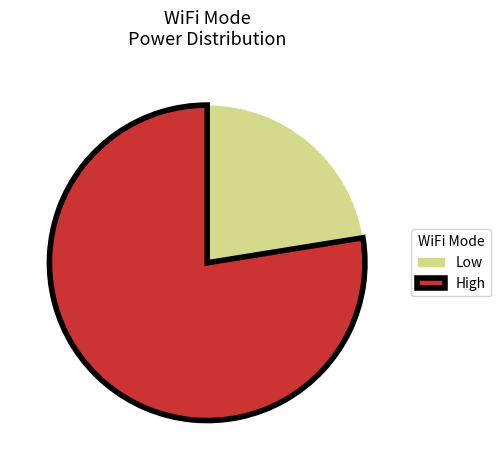

Is the sum of Low and High greater than half?

Yes